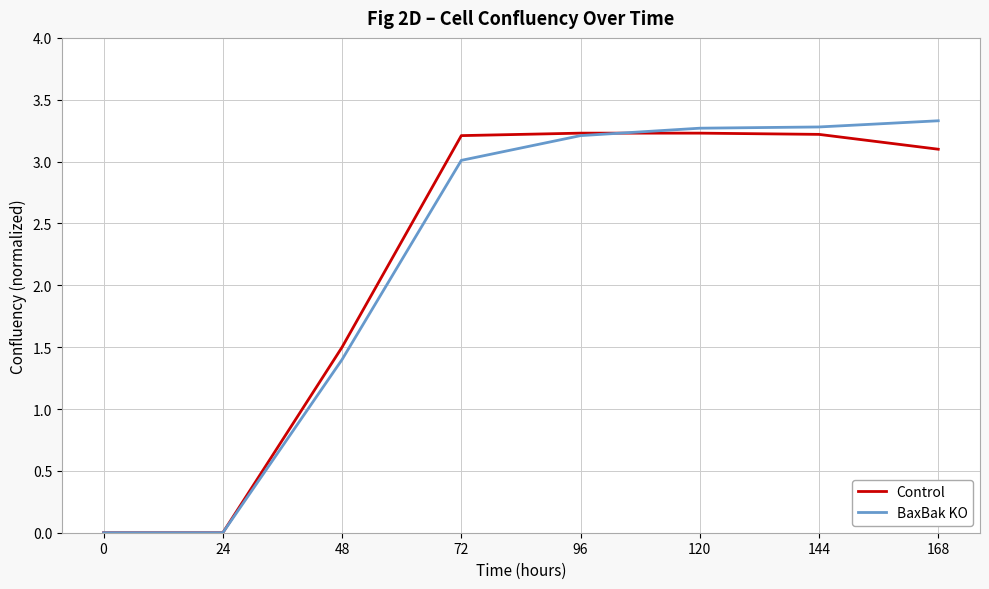

Which series changed the most between 48 and 120?

BaxBak KO